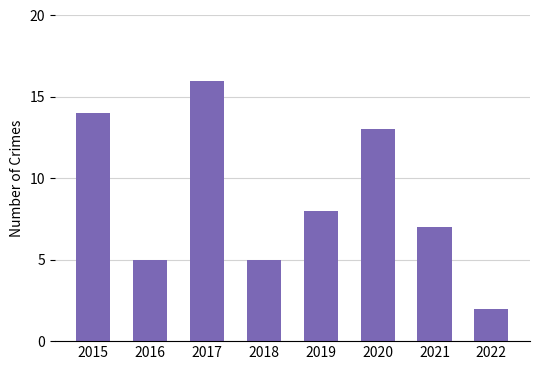

Are the bars horizontal?

No